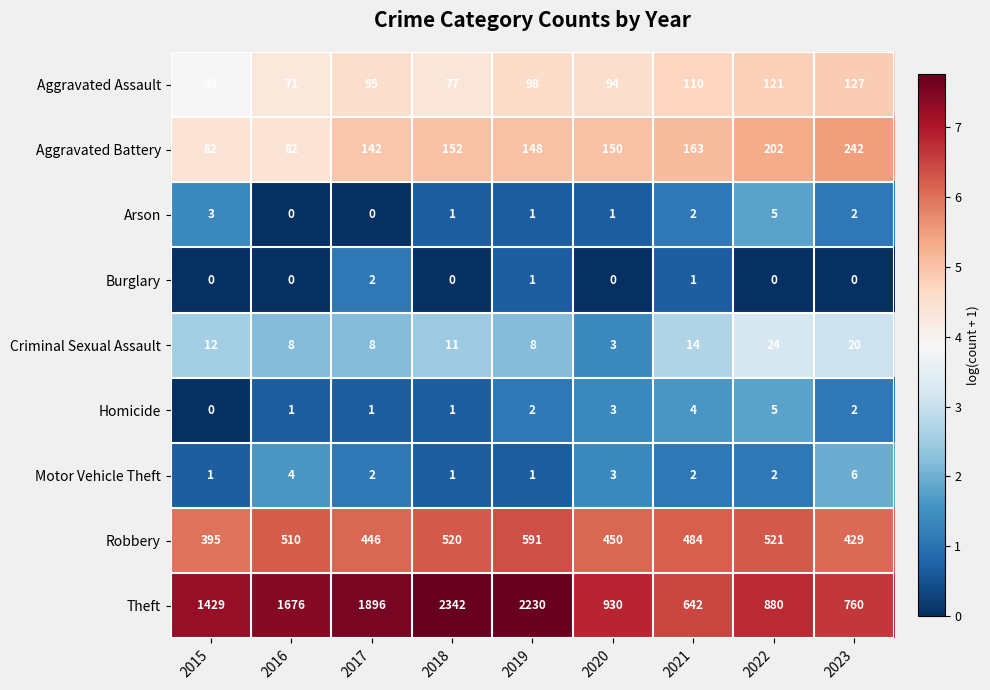

True or false: Motor Vehicle Theft has a value of 2 at 2021.

True